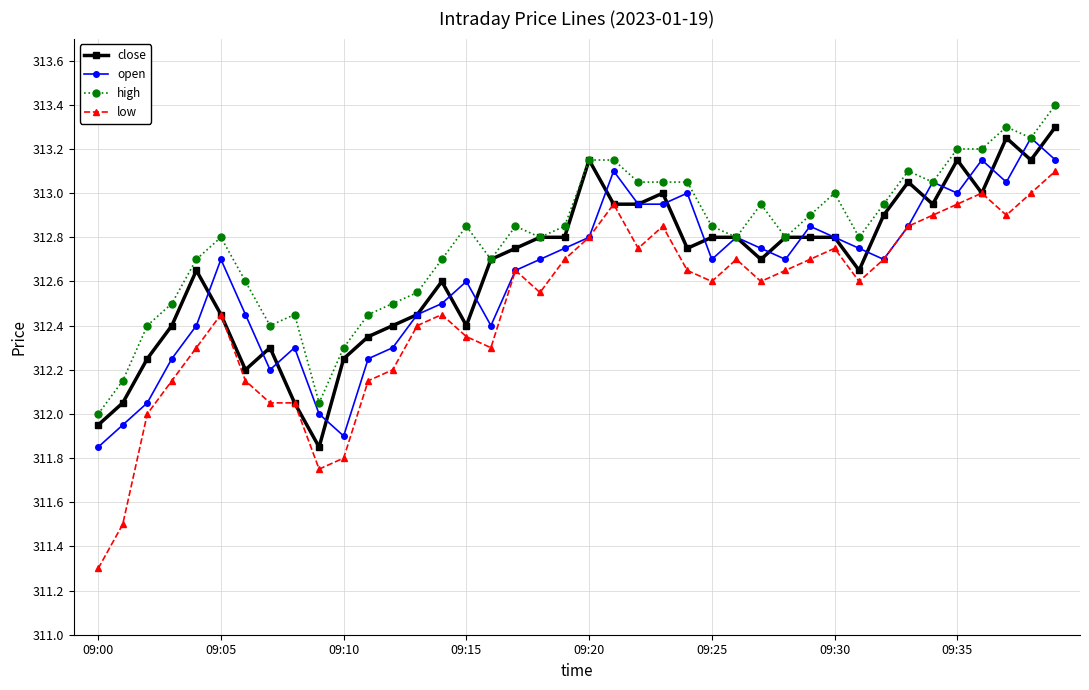

True or false: high and low intersect in this chart.

False